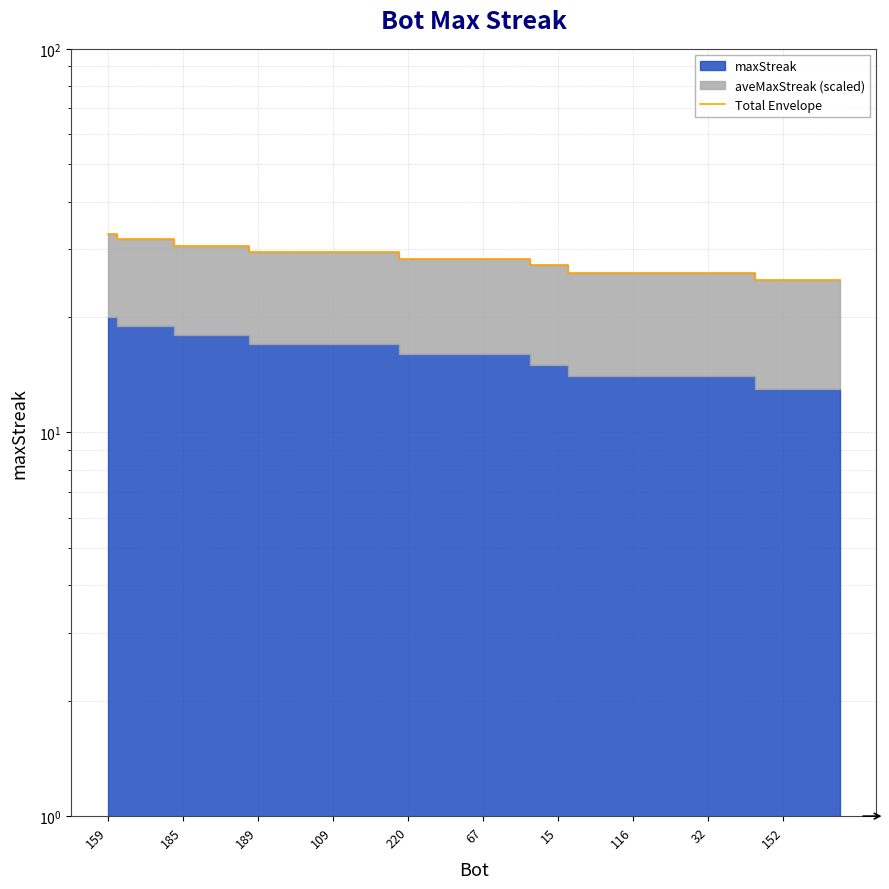

Count the number of categories in the chart.

40